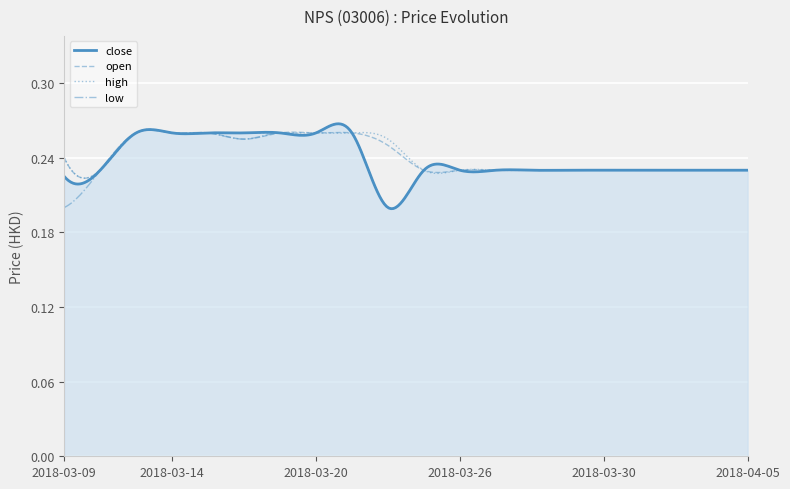

True or false: close and open cross at least once.

True